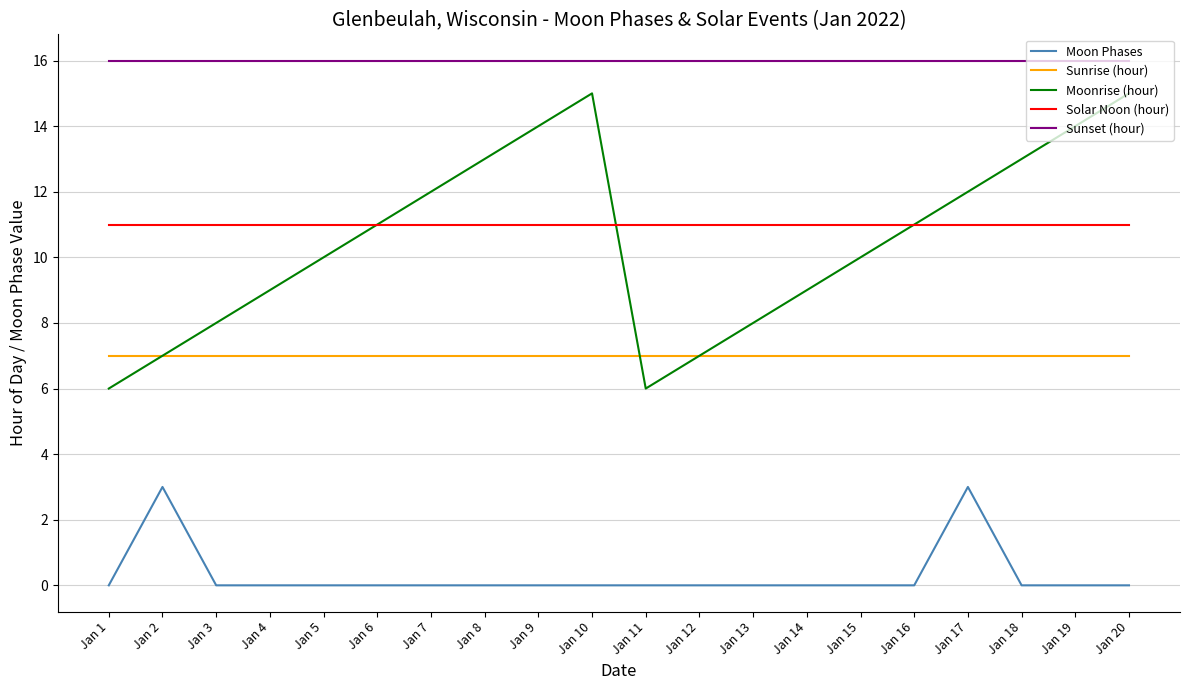

Does the chart display data point markers on the line(s)?

No